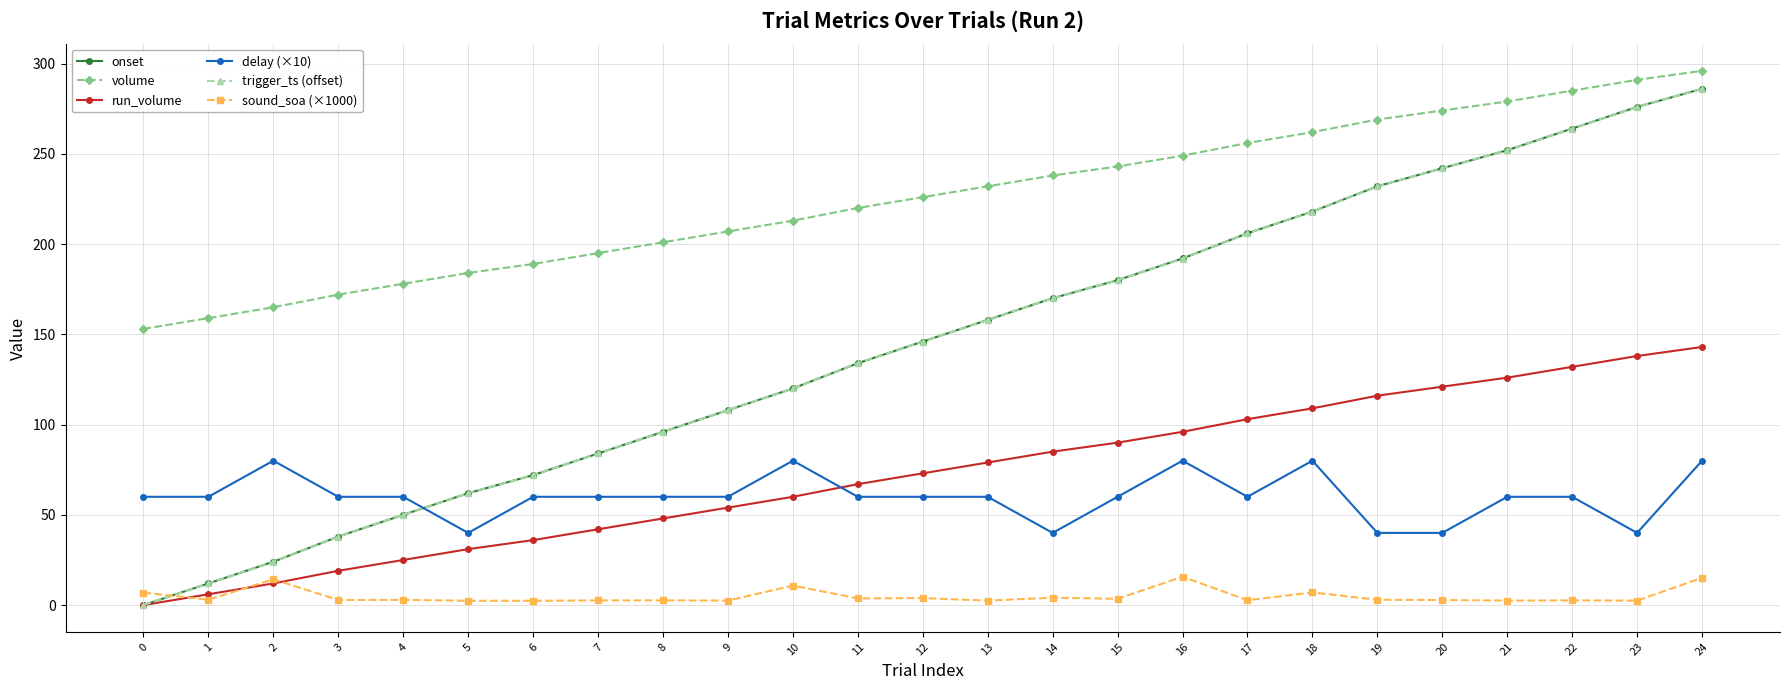

At which category is the sum across all series the highest?

24